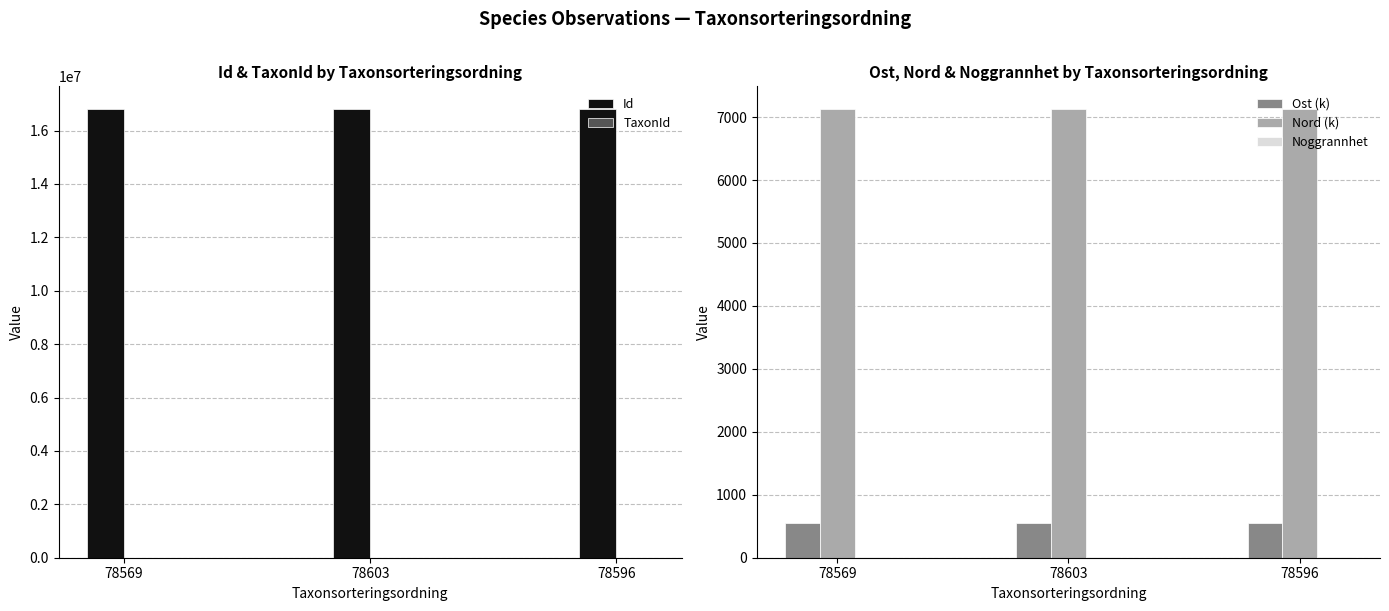

At which category is the sum across all series the highest?

78603